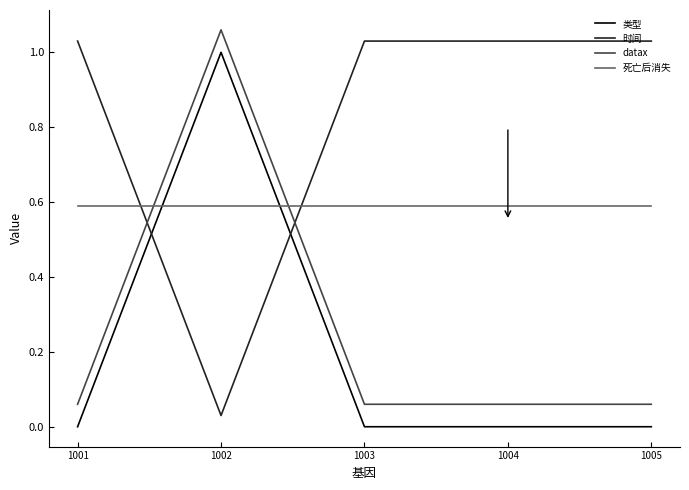

What are all the series names shown in the legend?

类型, 时间, datax, 死亡后消失